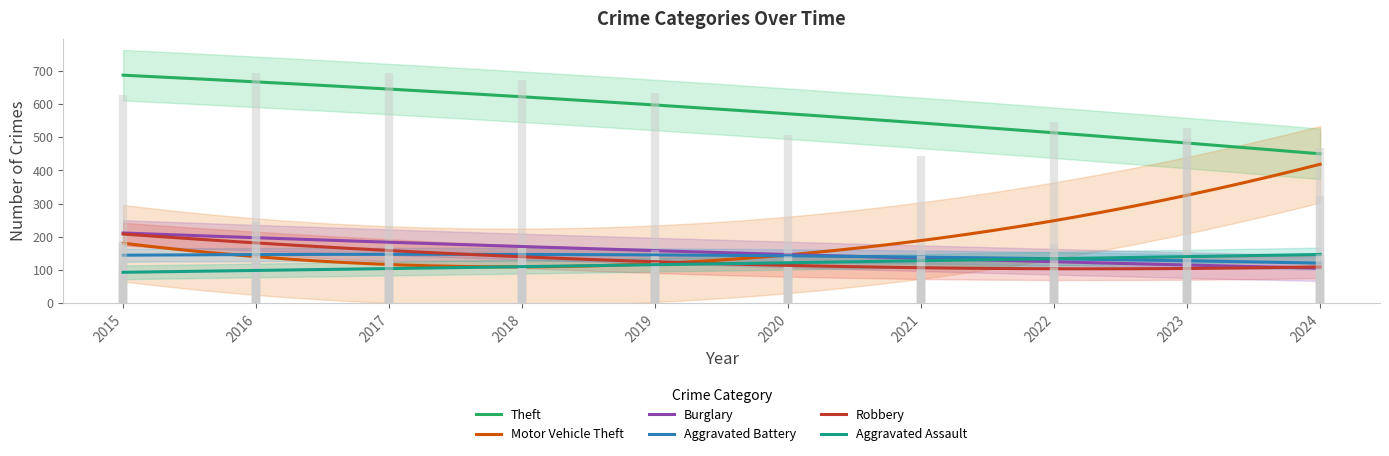

Reading right to left, extract all data points from this chart.

Aggravated Assault: 147	136	142	143	93	113	107	130	95	86
Aggravated Battery: 136	117	121	141	143	142	138	173	157	126
Burglary: 102	127	137	87	175	159	166	164	244	187
Robbery: 101	137	107	70	93	123	166	169	205	180
Theft: 468	496	545	444	507	634	671	692	693	626
Motor Vehicle Theft: 323	529	178	149	124	114	115	150	144	166